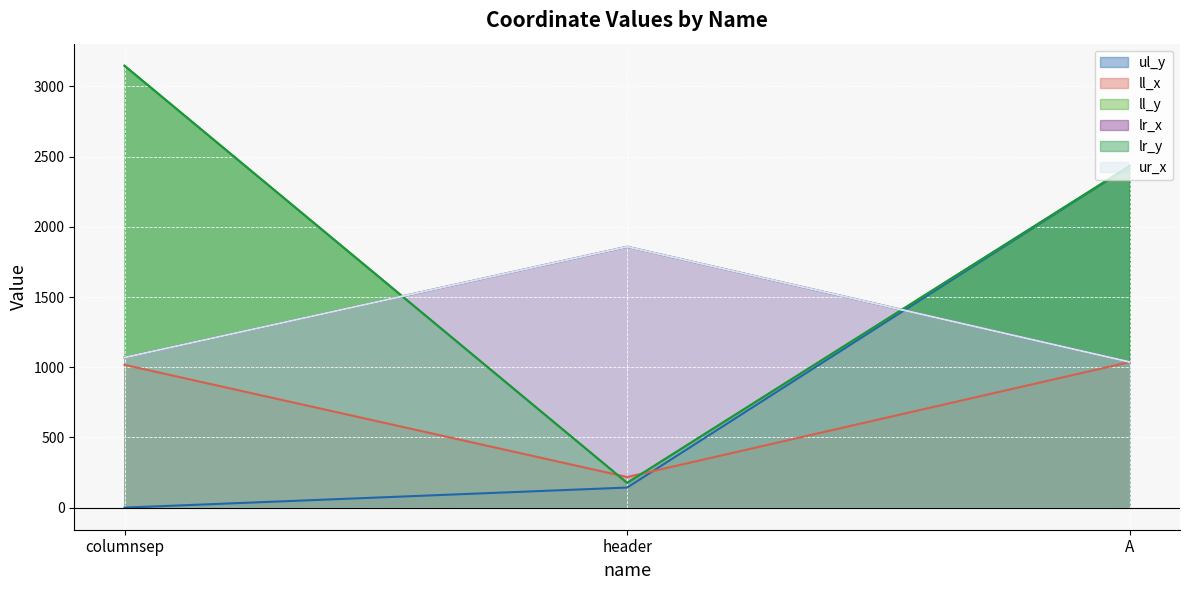

At which category is the sum across all series the highest?

A